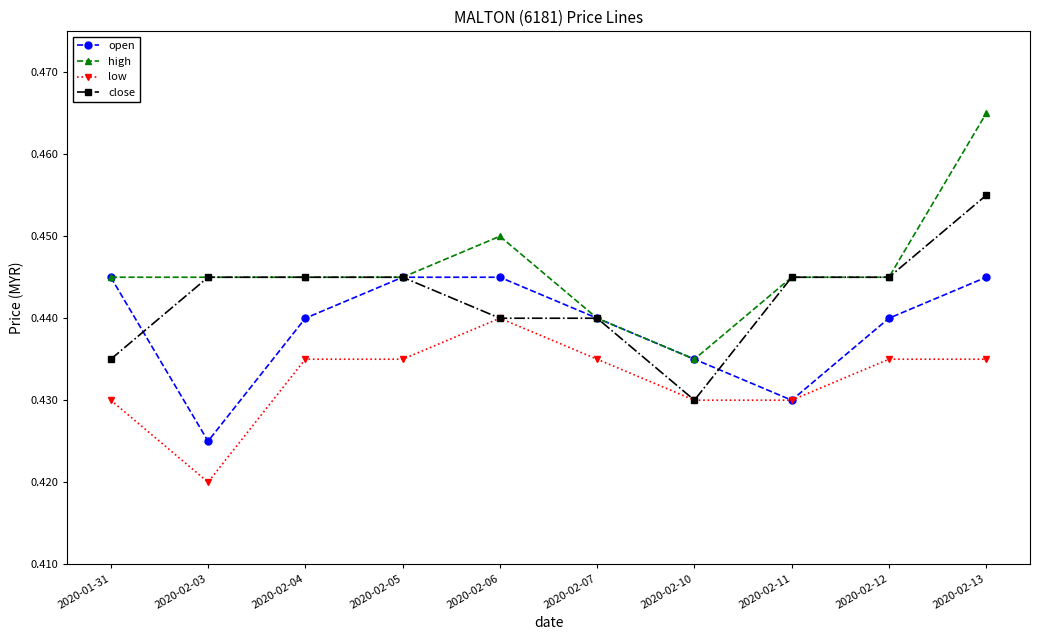

True or false: low and high intersect in this chart.

False